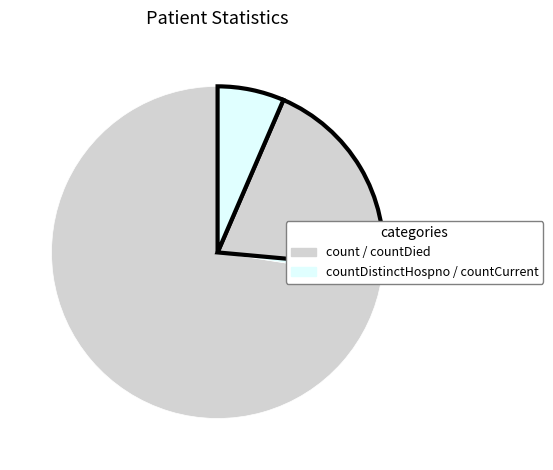

What is the largest slice in the pie chart?

count